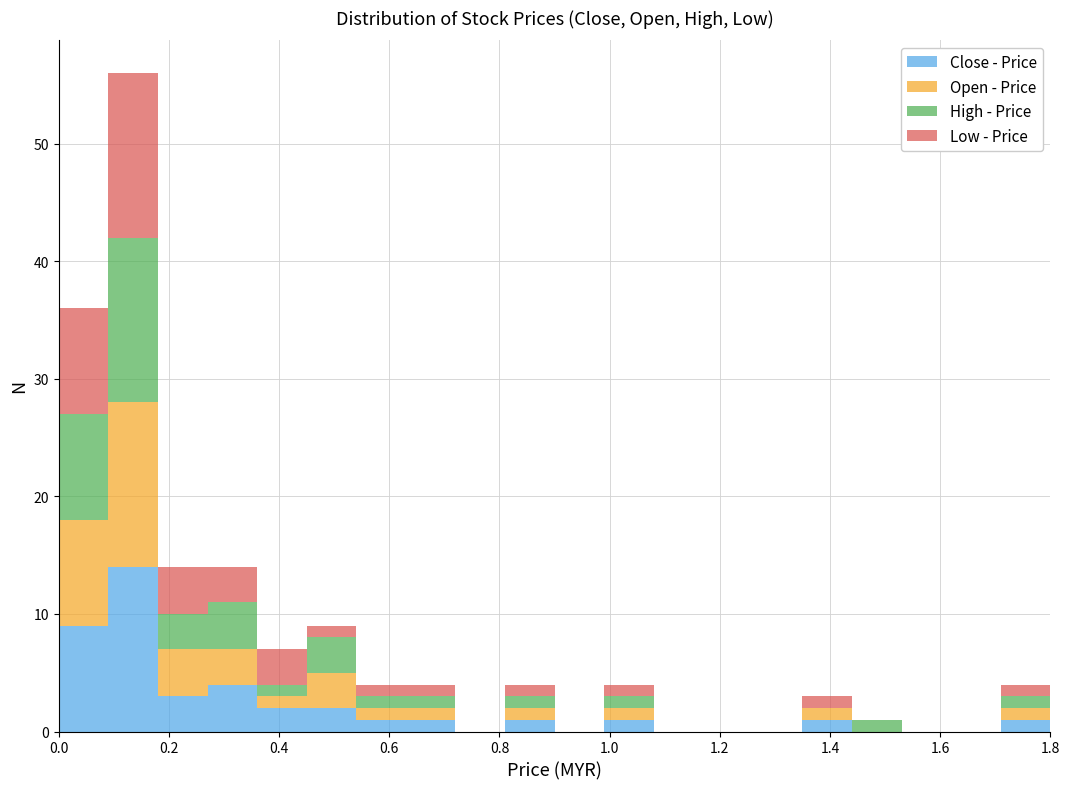

Reading left to right, transcribe this chart: for each stacked bar, give the range it covers on the x-axis and its total height. Neither the bar edges nor the heights are printed on the chart, so give them approximately, as read against the axes.

0.00 to 0.09: 36
0.09 to 0.18: 56
0.18 to 0.27: 14
0.27 to 0.36: 14
0.36 to 0.45: 7
0.45 to 0.54: 9
0.54 to 0.63: 4
0.63 to 0.72: 4
0.72 to 0.81: 0
0.81 to 0.90: 4
0.90 to 0.99: 0
0.99 to 1.08: 4
1.08 to 1.17: 0
1.17 to 1.26: 0
1.26 to 1.35: 0
1.35 to 1.44: 3
1.44 to 1.53: 1
1.53 to 1.62: 0
1.62 to 1.71: 0
1.71 to 1.80: 4